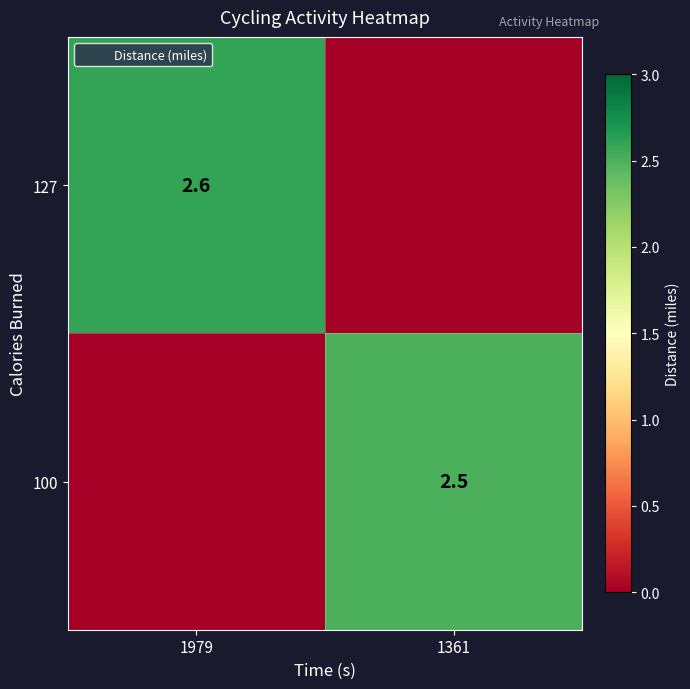

The value of 100 at 1361 is 3.7. True or false?

False